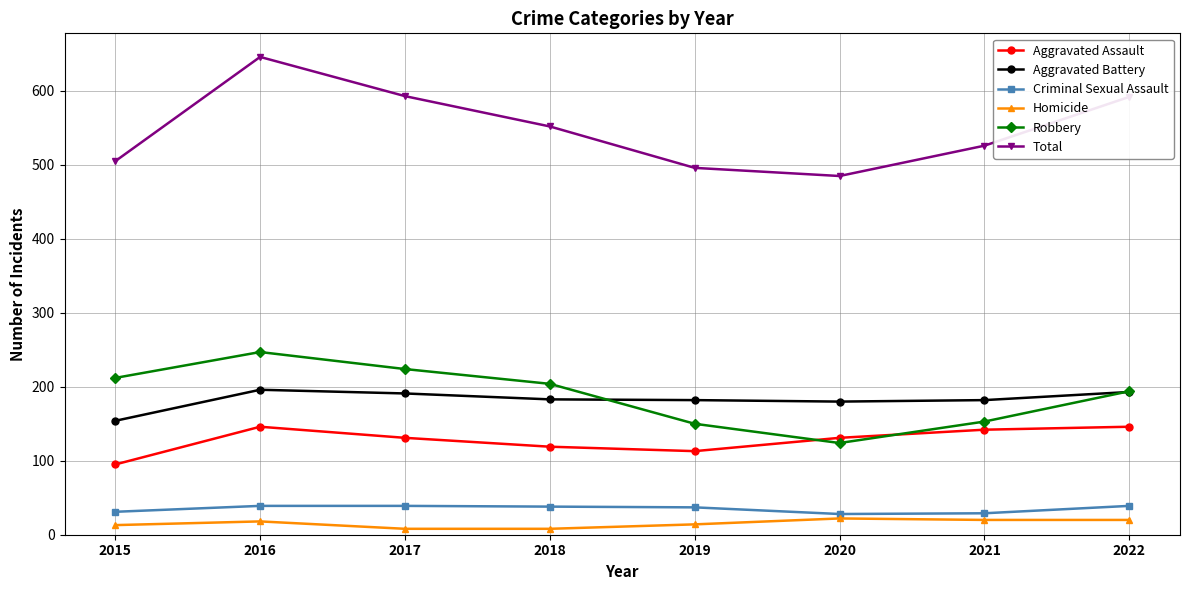

True or false: Total and Homicide cross at least once.

False